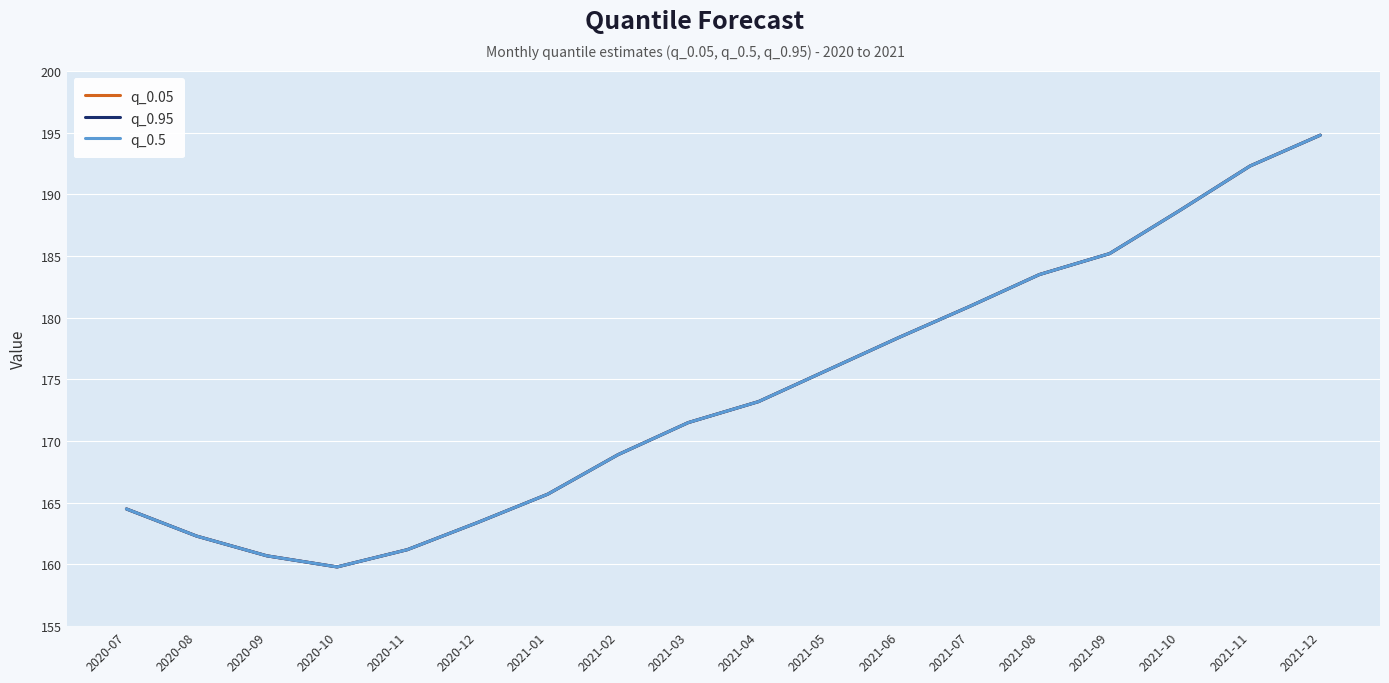

Does the chart display data point markers on the line(s)?

No